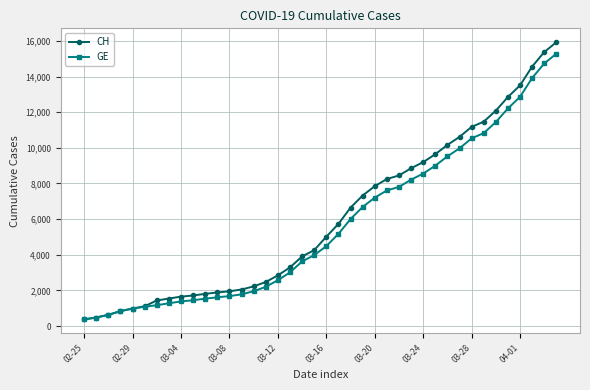

Which series has the largest total across all categories?

CH